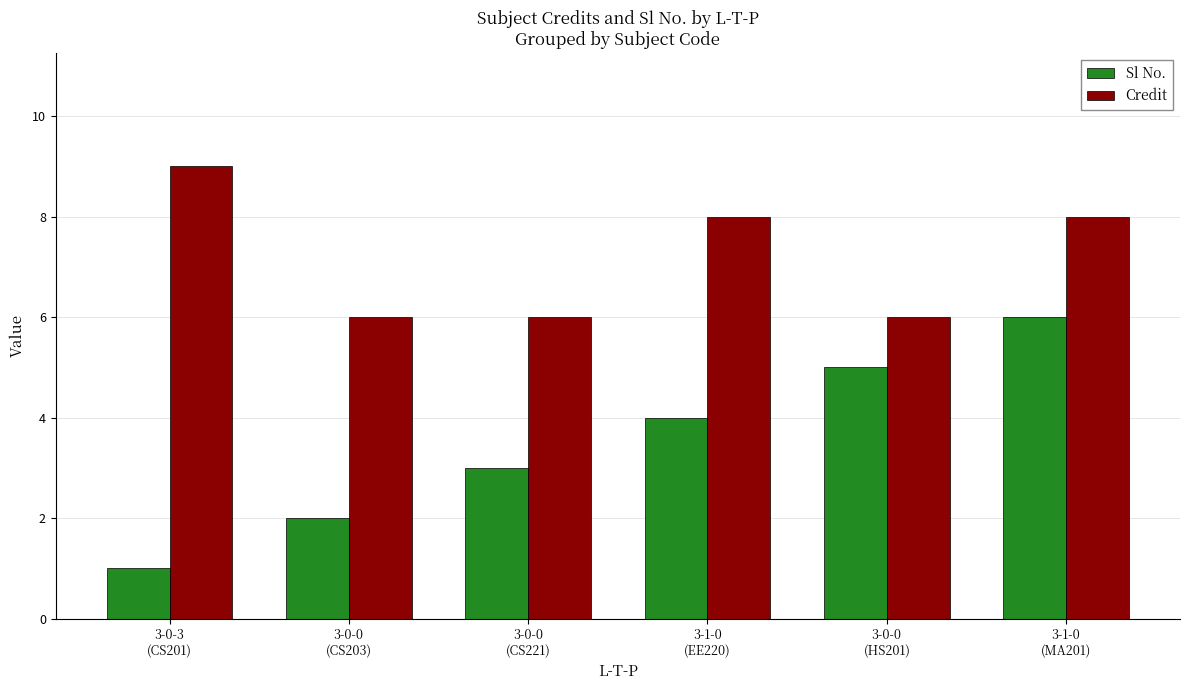

How many distinct data groups are displayed?

2